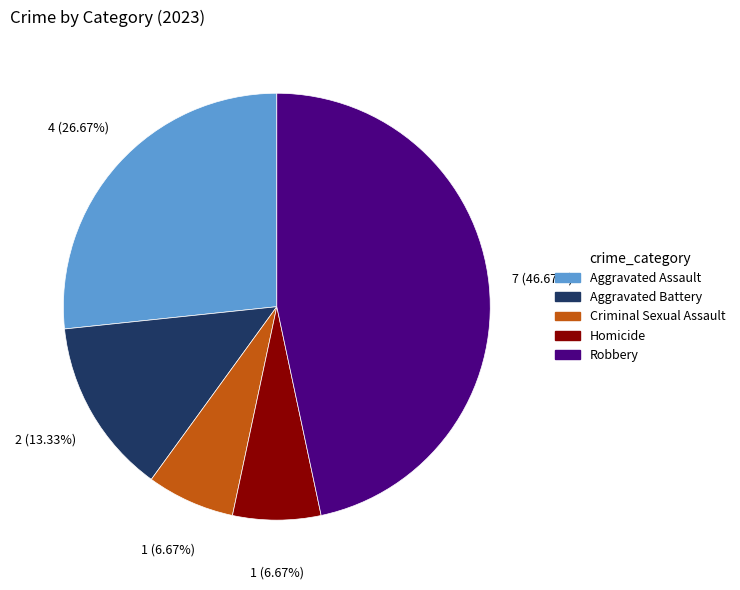

Which category has the biggest portion of the pie?

Robbery